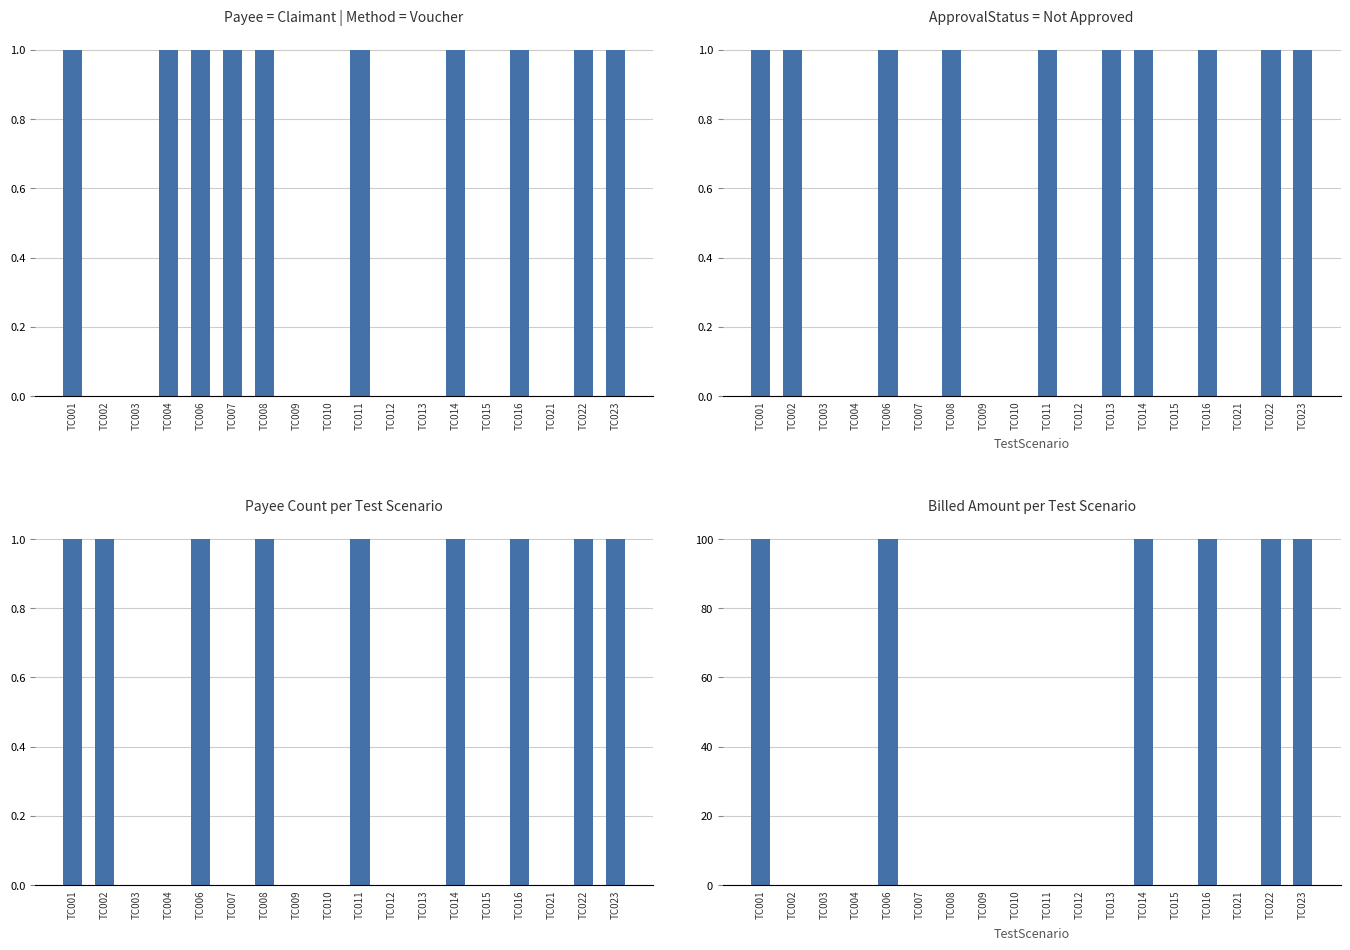

Is it true that Voucher equals 2 at TC014?

False